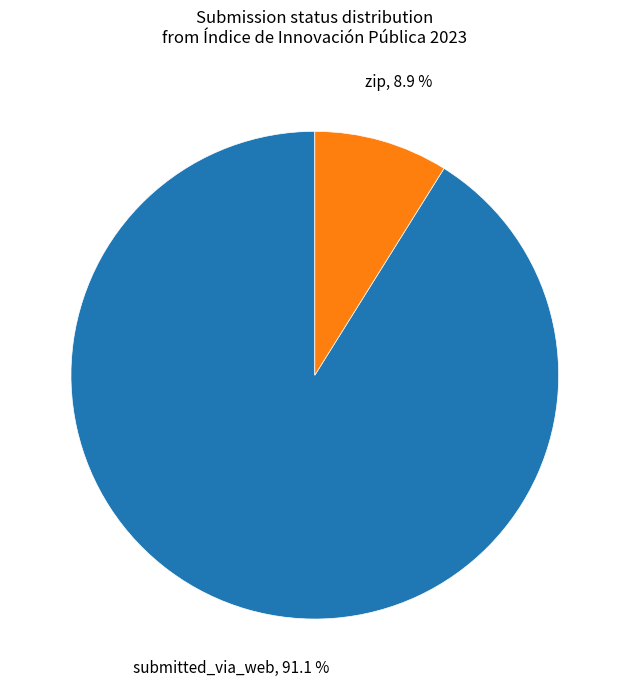

How many slices are in this pie chart?

2